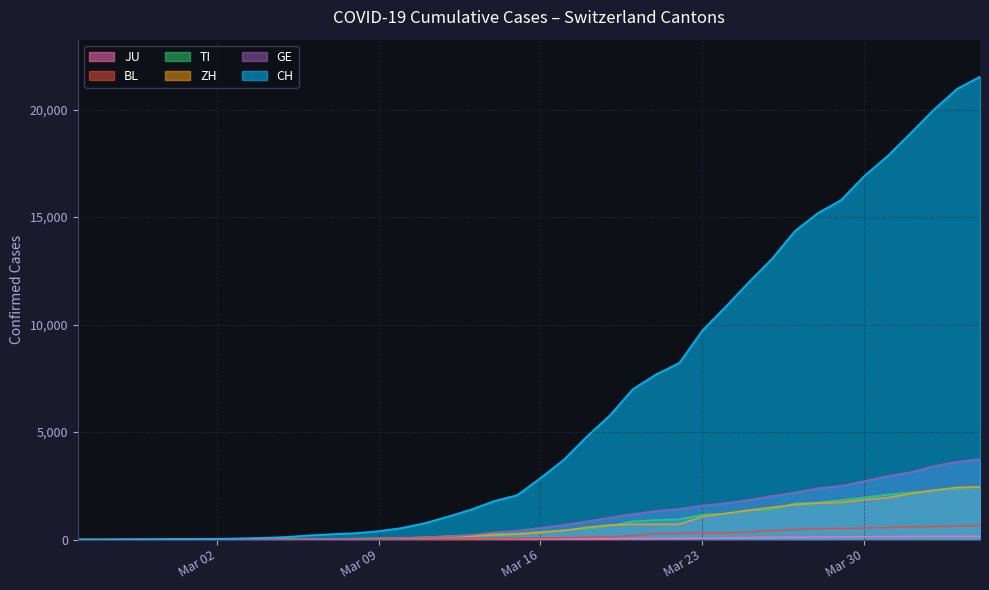

Which series has the largest total across all categories?

CH